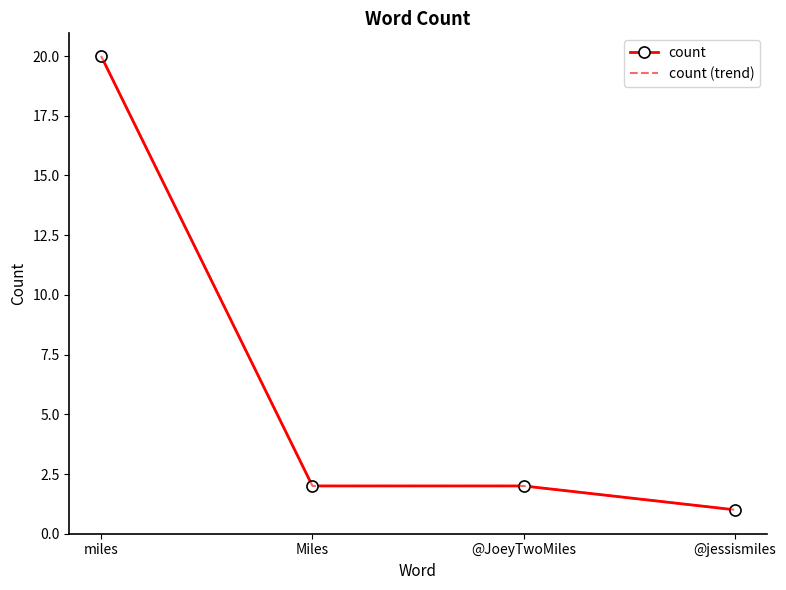

Between Miles and @jessismiles, which series saw the biggest shift?

count